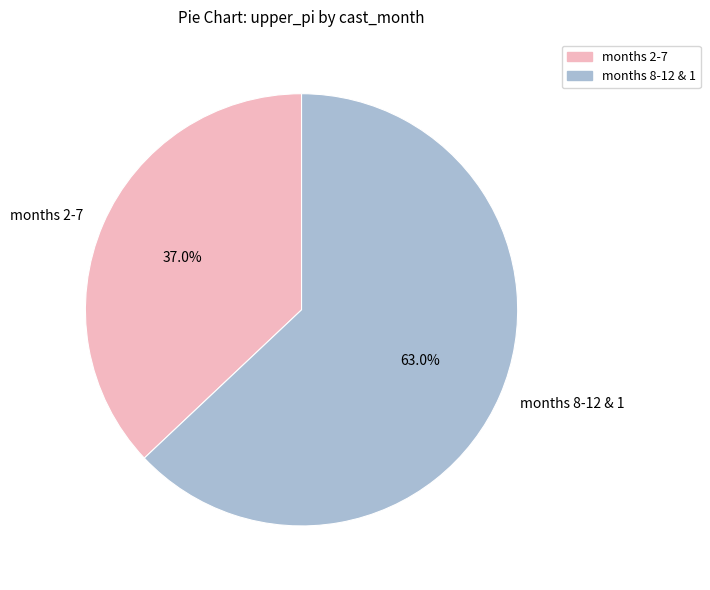

Rank the categories by value from lowest to highest.

months 2-7, months 8-12 & 1